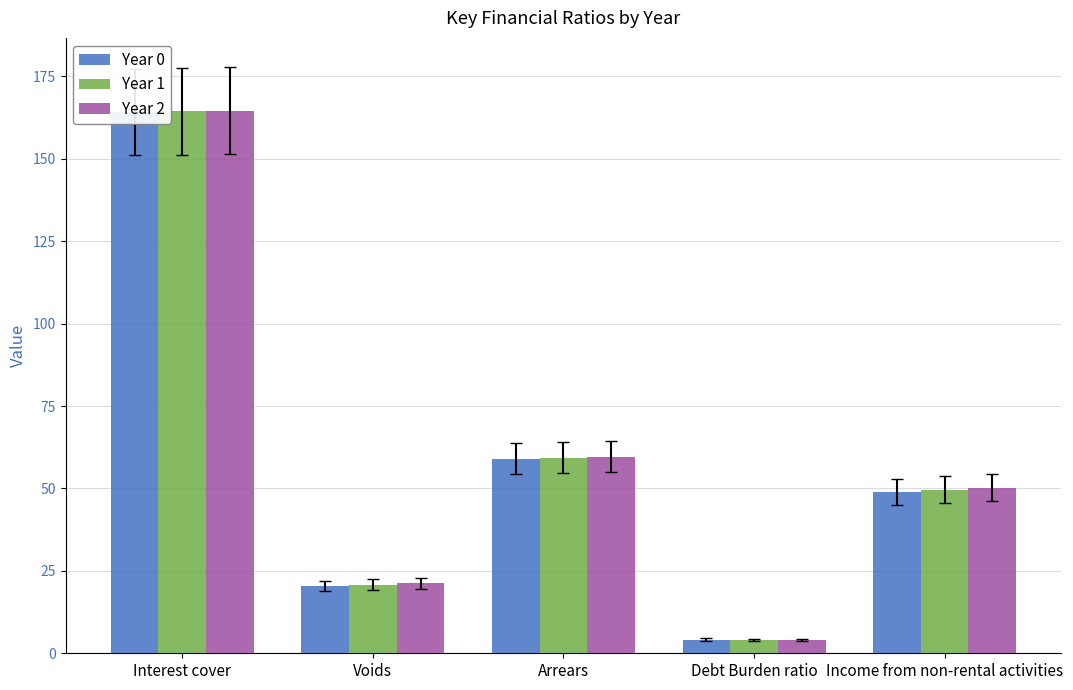

Which series has the largest range (max minus min)?

Year 2